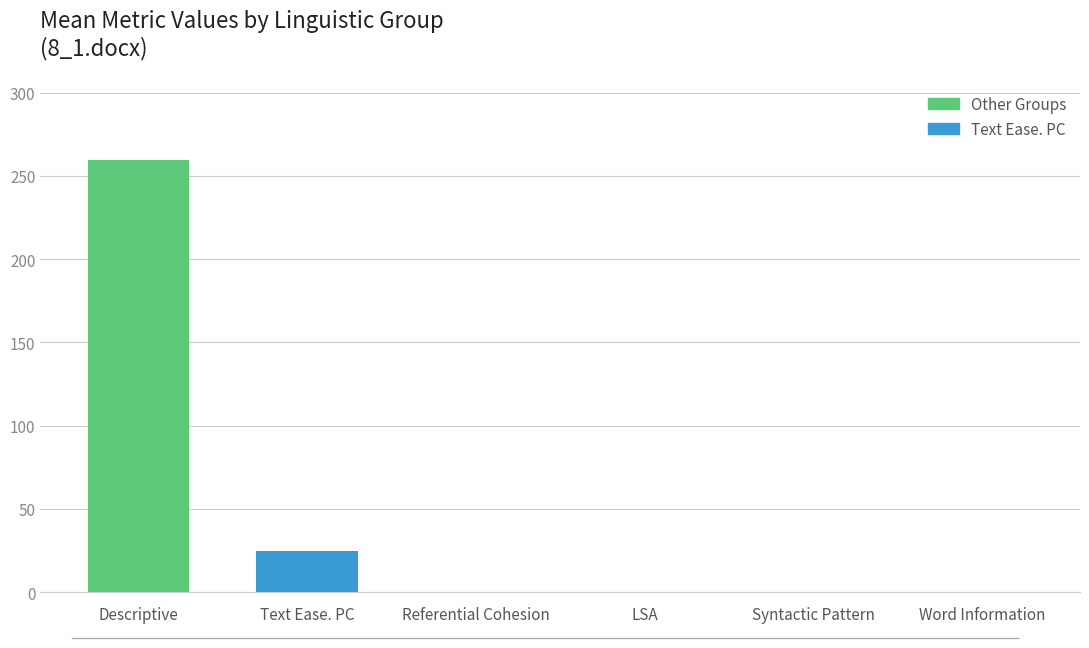

Where is the data nearest to the value 129?

Text Ease. PC